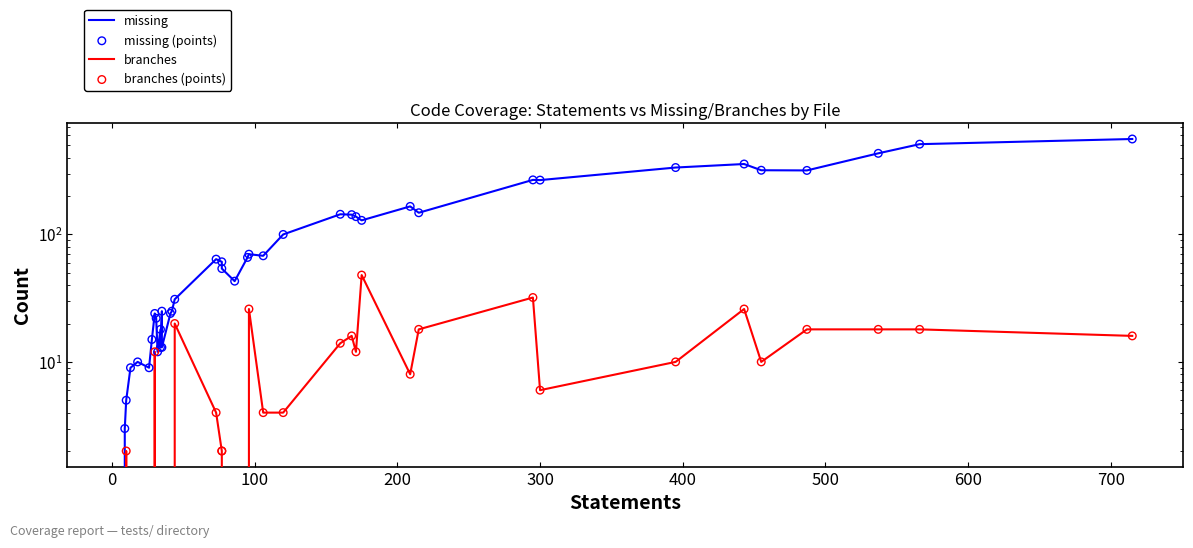

Which series contains the lowest Y value?

missing